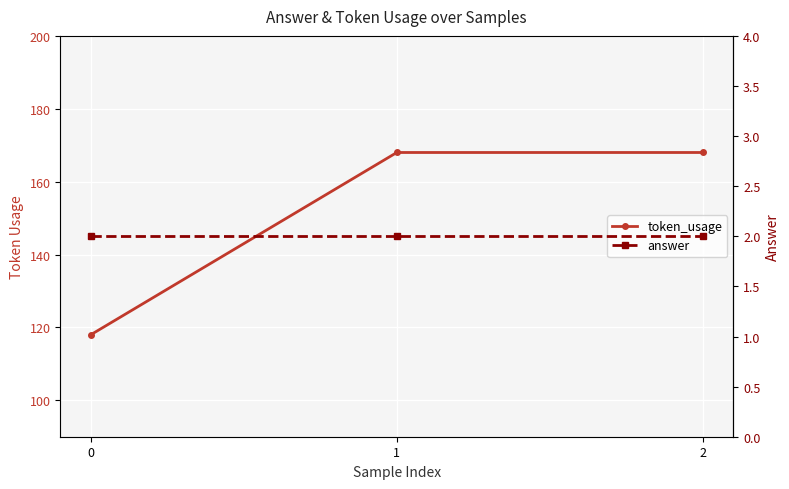

Which category has the highest value in the token_usage series?

1